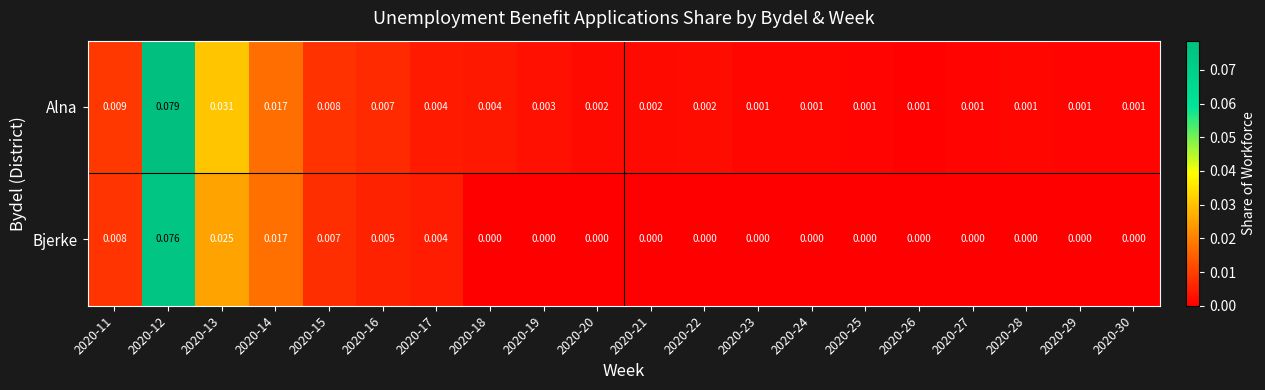

Rank the series by their maximum value, from lowest to highest.

Bjerke, Alna